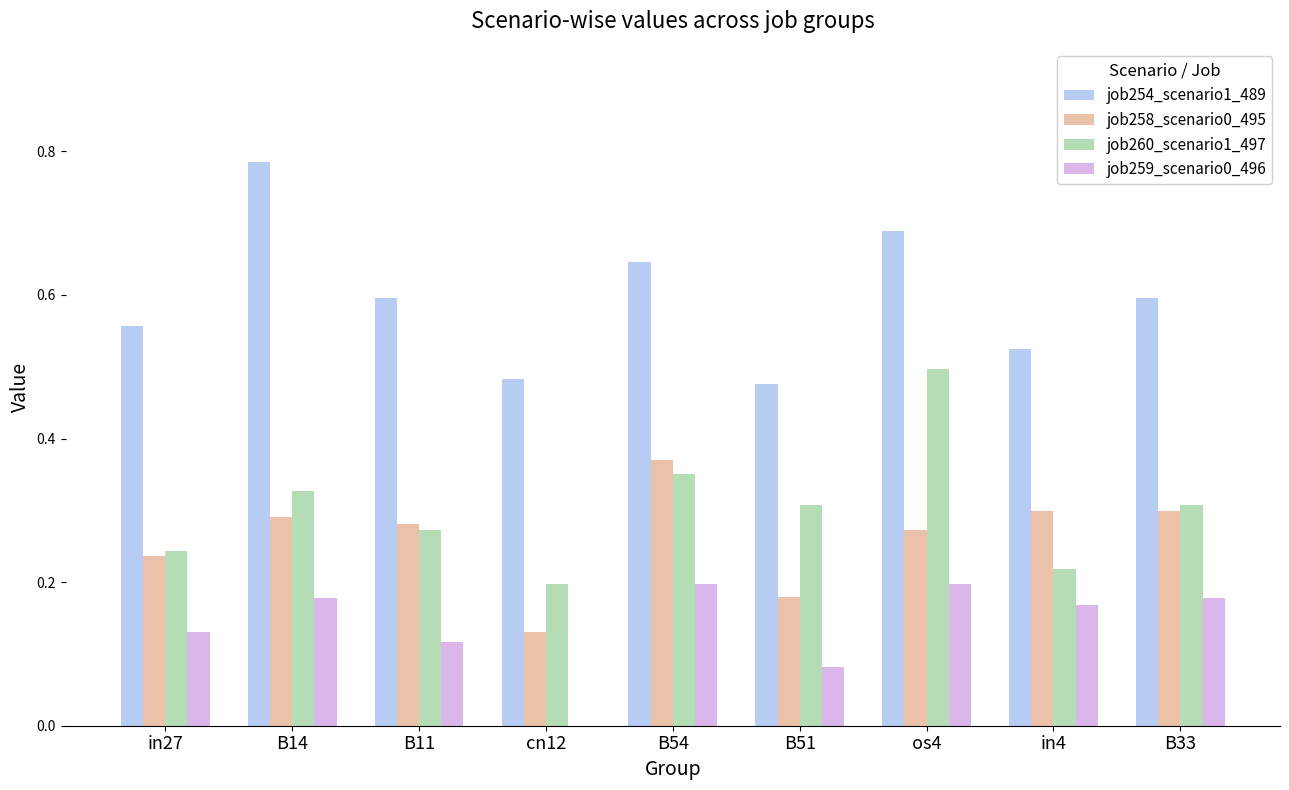

Between B54 and B51, which series saw the biggest shift?

job258_scenario0_495